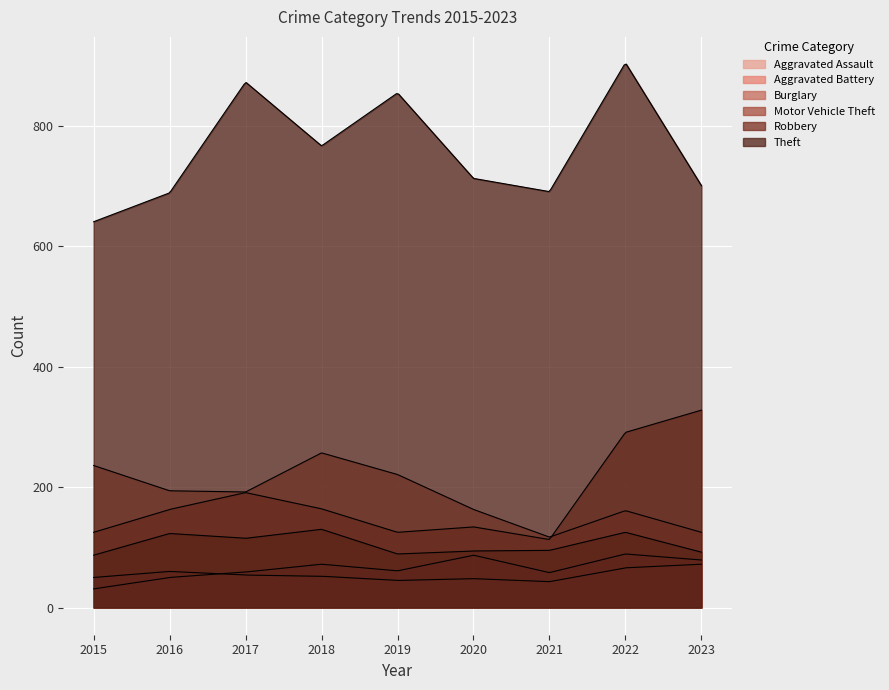

Which category has the highest value across all series?

2022